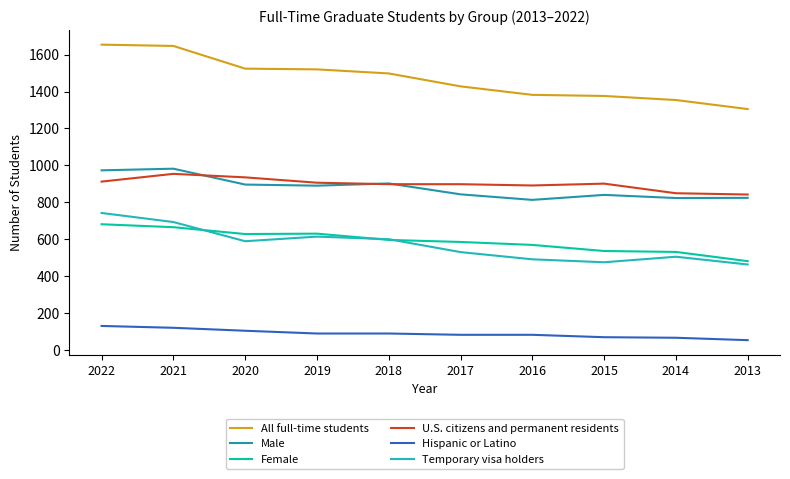

What is the total value across all series at 2016?

4228